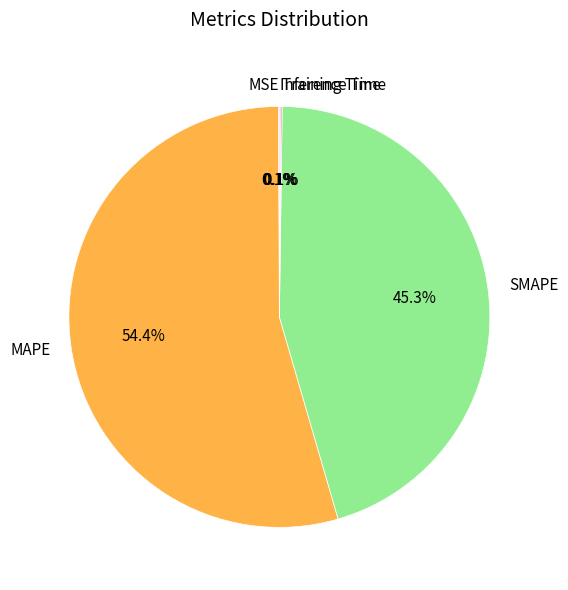

Is there any slice that represents more than half of the pie?

Yes